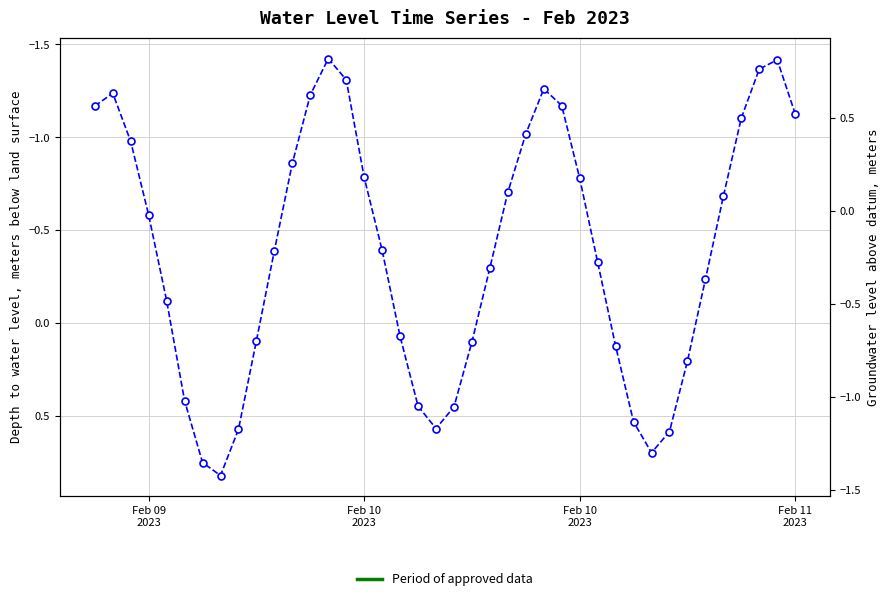

Where is the first local minimum?

Feb 10
2023